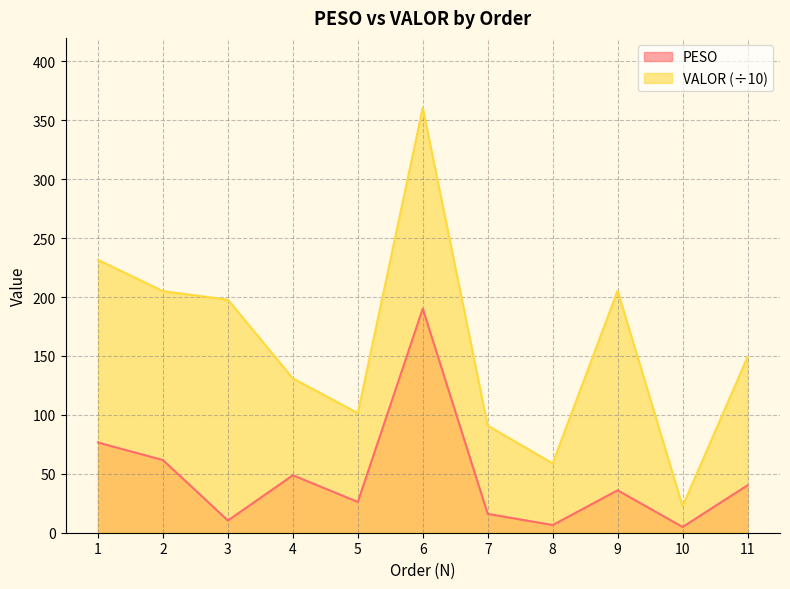

List the labels in order of PESO value, largest first.

6, 1, 2, 4, 11, 9, 5, 7, 3, 8, 10